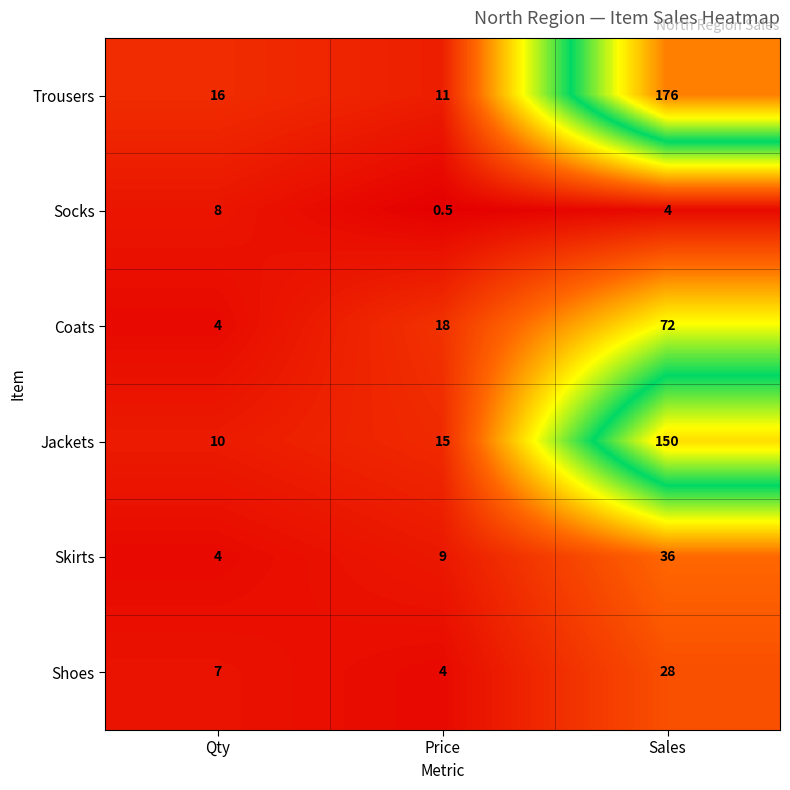

At which category does the chart reach its peak across all series?

Sales